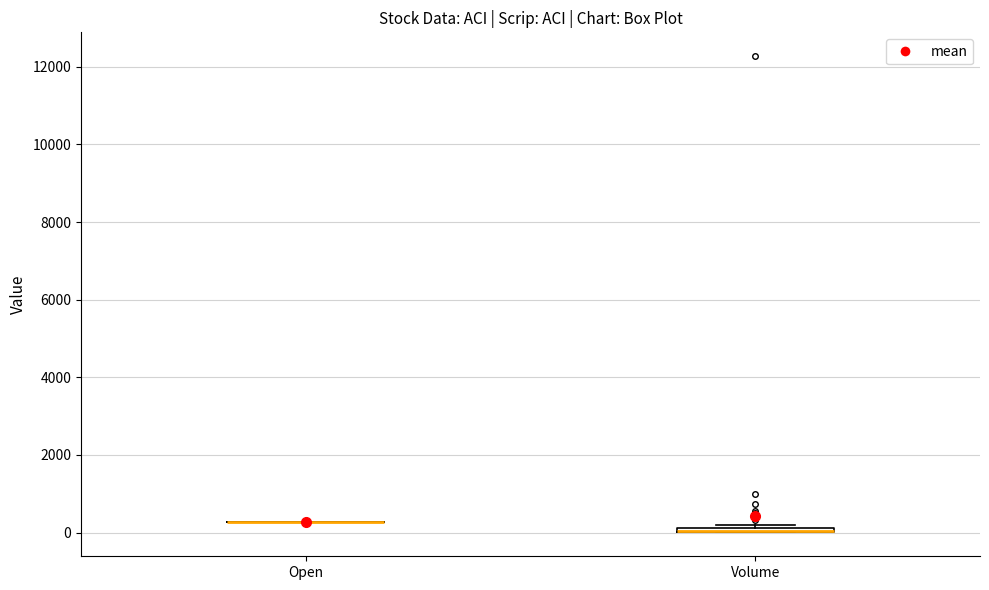

Where is the upper edge of the box for Volume on the y-axis? The values are not printed on the chart, so give them approximately, as read against the axis.

200